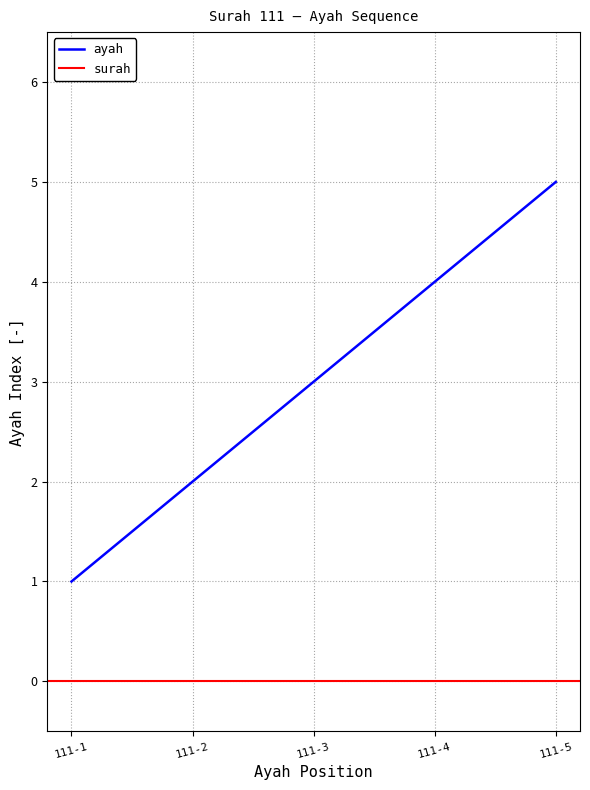

At which label does ayah reach its minimum?

111-1